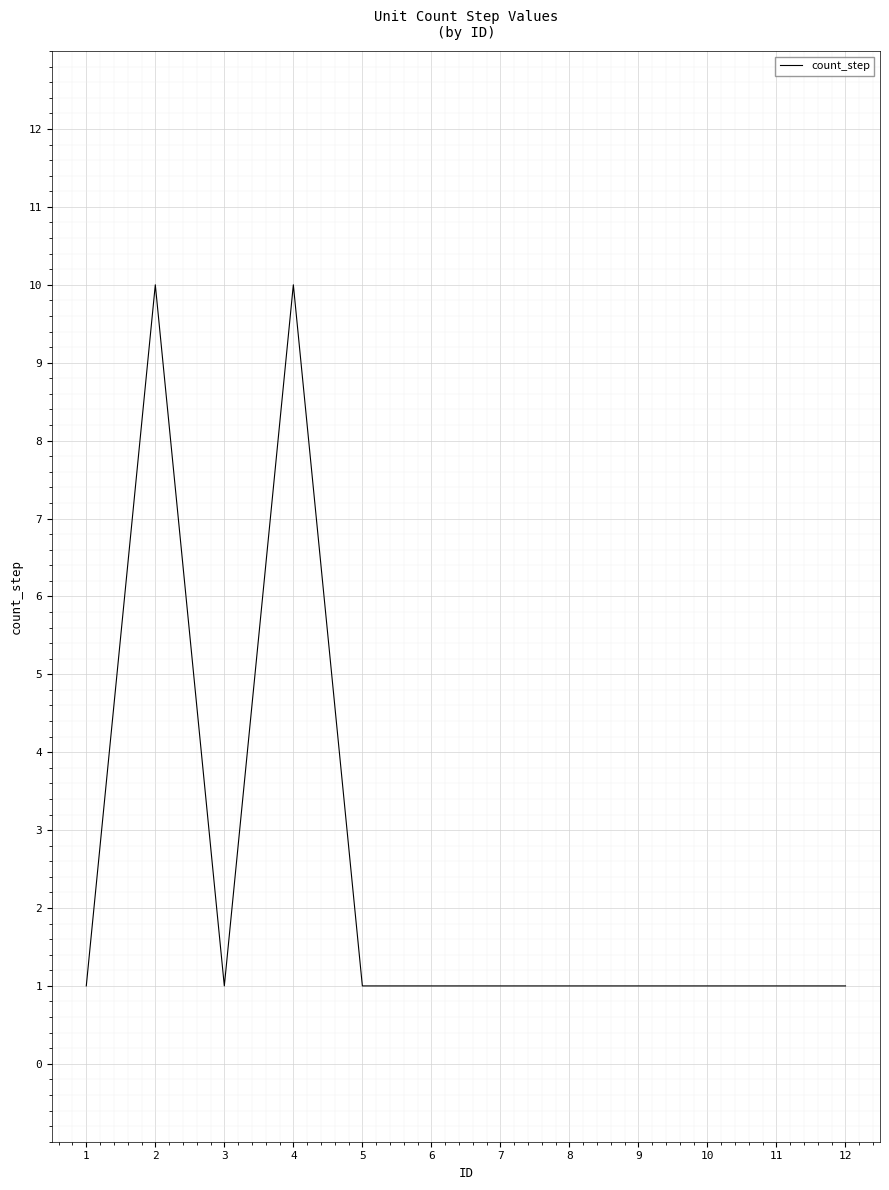

True or false: the data shows 17 at 4.

False